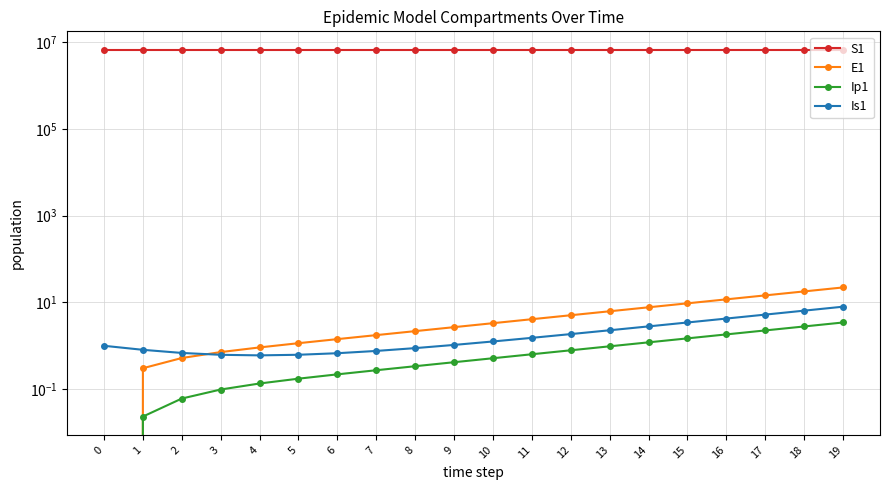

The value of S1 at 7 is 6671078.6. True or false?

True